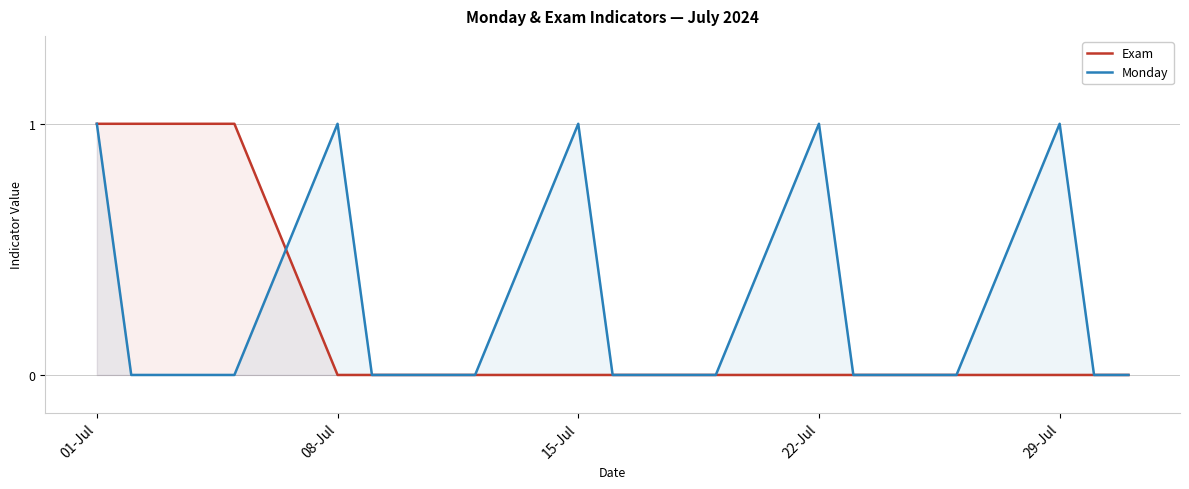

At which category is the sum across all series the highest?

01-Jul